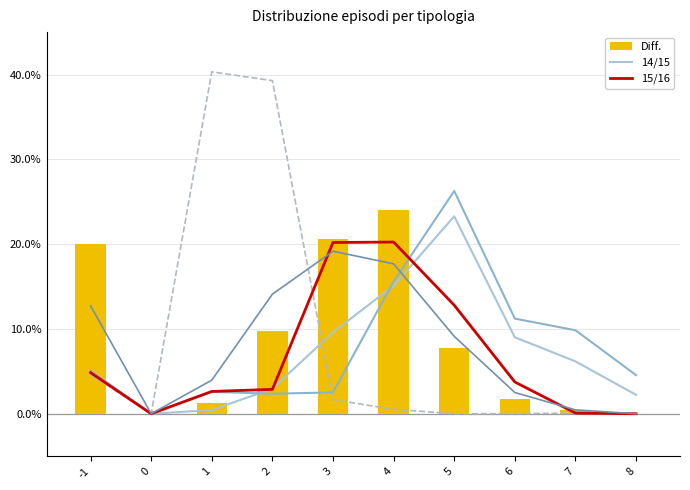

Which series has the largest total across all categories?

rural_ap7_MWI